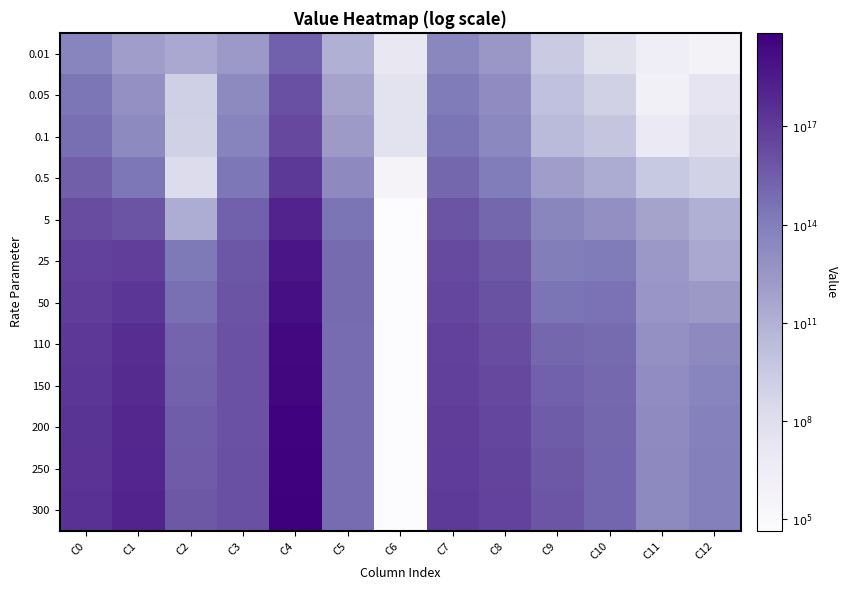

Reading left to right, list all the values displayed in this chart.

0.01: C0=13.6	C1=12.0	C2=11.4	C3=12.4	C4=15.4	C5=11.1	C6=7.1	C7=13.5	C8=12.4	C9=9.5	C10=7.8	C11=6.4	C12=5.9
0.05: C0=14.4	C1=12.8	C2=9.1	C3=13.3	C4=16.1	C5=11.8	C6=7.7	C7=14.2	C8=13.1	C9=10.1	C10=9.0	C11=6.0	C12=7.4
0.1: C0=14.8	C1=13.3	C2=9.0	C3=13.6	C4=16.4	C5=12.2	C6=7.6	C7=14.5	C8=13.4	C9=10.4	C10=9.8	C11=6.9	C12=8.0
0.5: C0=15.4	C1=14.4	C2=8.2	C3=14.4	C4=17.1	C5=13.3	C6=5.6	C7=15.1	C8=14.1	C9=12.1	C10=11.3	C11=9.6	C12=8.9
5: C0=16.3	C1=15.9	C2=11.3	C3=15.3	C4=18.1	C5=14.5	C6=4.6	C7=15.9	C8=15.0	C9=13.5	C10=12.9	C11=11.8	C12=11.1
25: C0=16.7	C1=16.9	C2=14.2	C3=15.8	C4=18.8	C5=14.9	C6=4.6	C7=16.3	C8=15.7	C9=14.0	C10=14.2	C11=12.4	C12=11.5
50: C0=16.9	C1=17.2	C2=14.7	C3=15.9	C4=19.1	C5=14.9	C6=4.6	C7=16.5	C8=16.0	C9=14.5	C10=14.6	C11=12.5	C12=12.2
110: C0=17.1	C1=17.6	C2=15.2	C3=16.0	C4=19.4	C5=14.8	C6=4.6	C7=16.7	C8=16.3	C9=15.1	C10=14.9	C11=12.9	C12=13.3
150: C0=17.2	C1=17.8	C2=15.3	C3=16.0	C4=19.6	C5=14.8	C6=4.6	C7=16.8	C8=16.4	C9=15.3	C10=15.0	C11=13.0	C12=13.6
200: C0=17.3	C1=17.9	C2=15.5	C3=16.0	C4=19.7	C5=14.8	C6=4.6	C7=16.9	C8=16.5	C9=15.6	C10=15.1	C11=13.2	C12=13.8
250: C0=17.4	C1=18.0	C2=15.6	C3=16.1	C4=19.8	C5=14.8	C6=4.6	C7=17.0	C8=16.6	C9=15.7	C10=15.1	C11=13.2	C12=13.9
300: C0=17.4	C1=18.1	C2=15.7	C3=16.1	C4=19.9	C5=14.8	C6=4.6	C7=17.0	C8=16.7	C9=15.9	C10=15.2	C11=13.3	C12=14.0